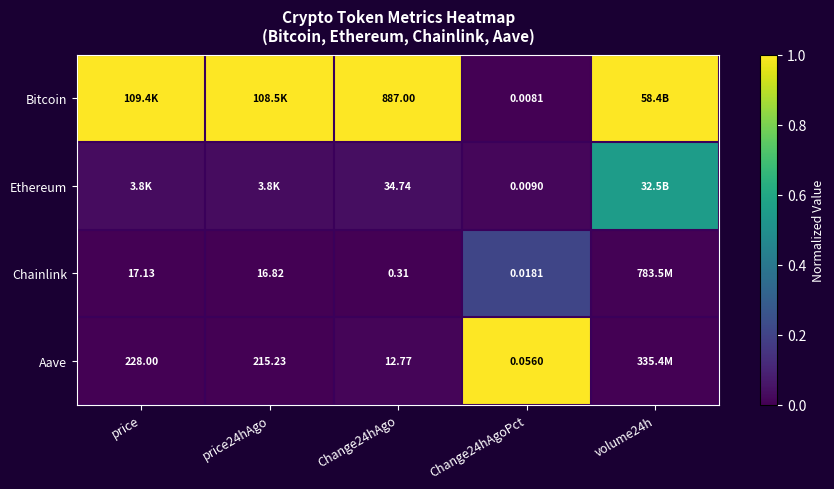

At Change24hAgo, list the series in order from largest to smallest.

Bitcoin, Ethereum, Aave, Chainlink